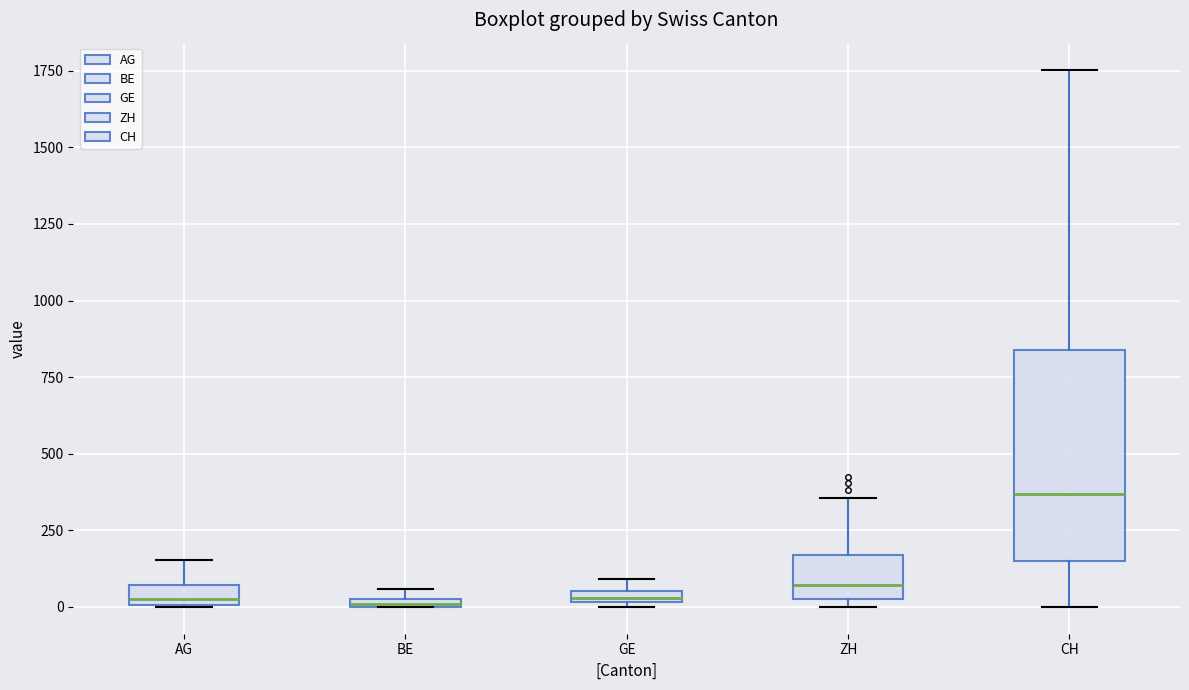

Which box is the tallest, from its lower edge to its upper edge?

CH